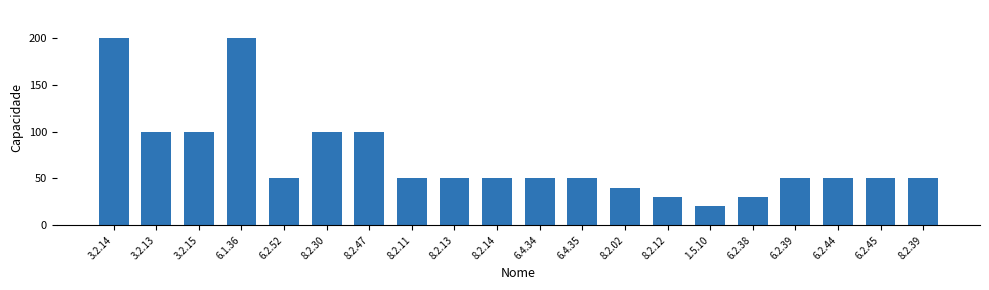

What is the label of the 7th bar from the right?

8.2.12